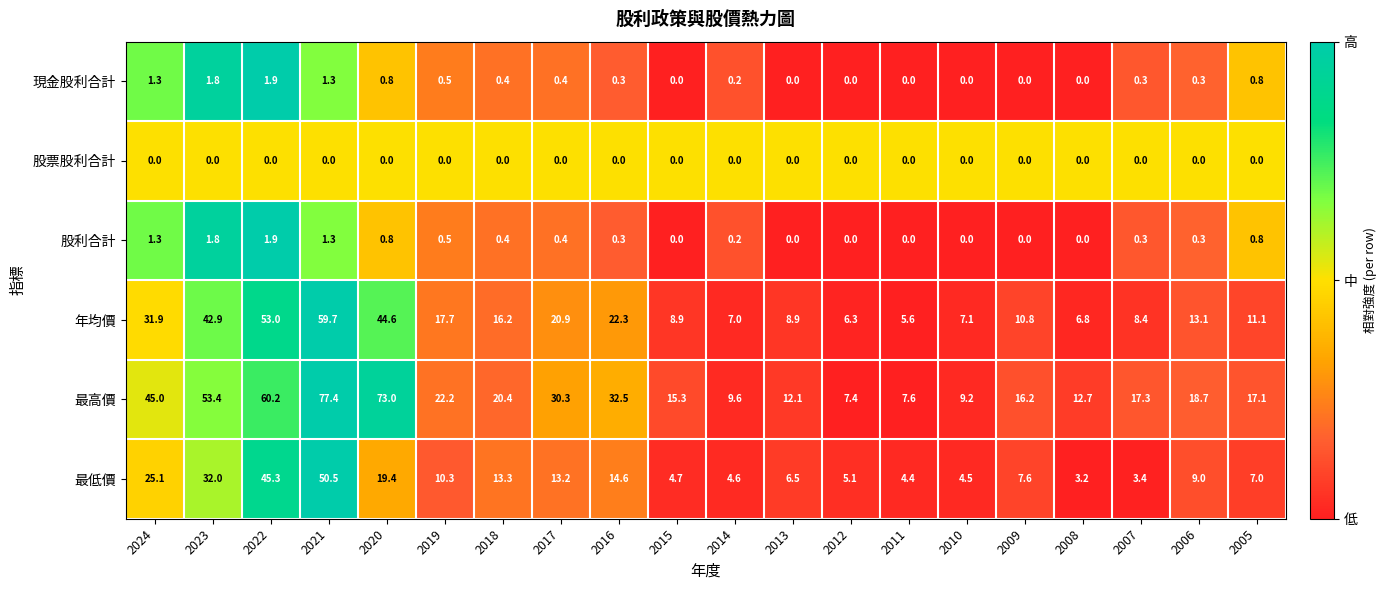

At which category does the chart reach its peak across all series?

2021